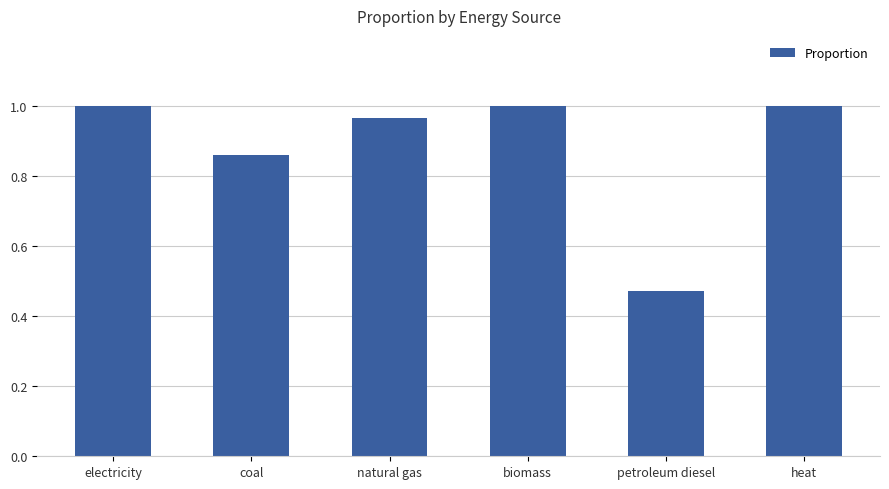

What is the label of the 2nd bar from the left?

coal